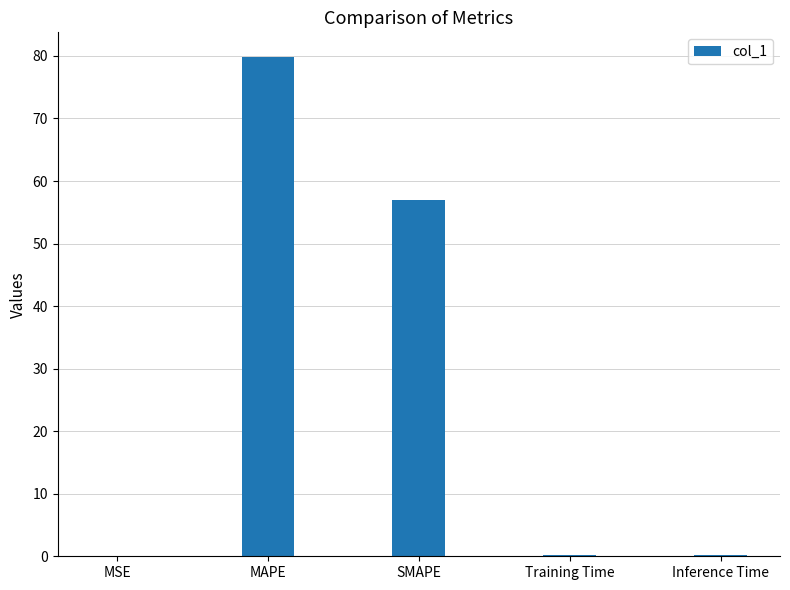

Does the chart contain stacked bars?

No